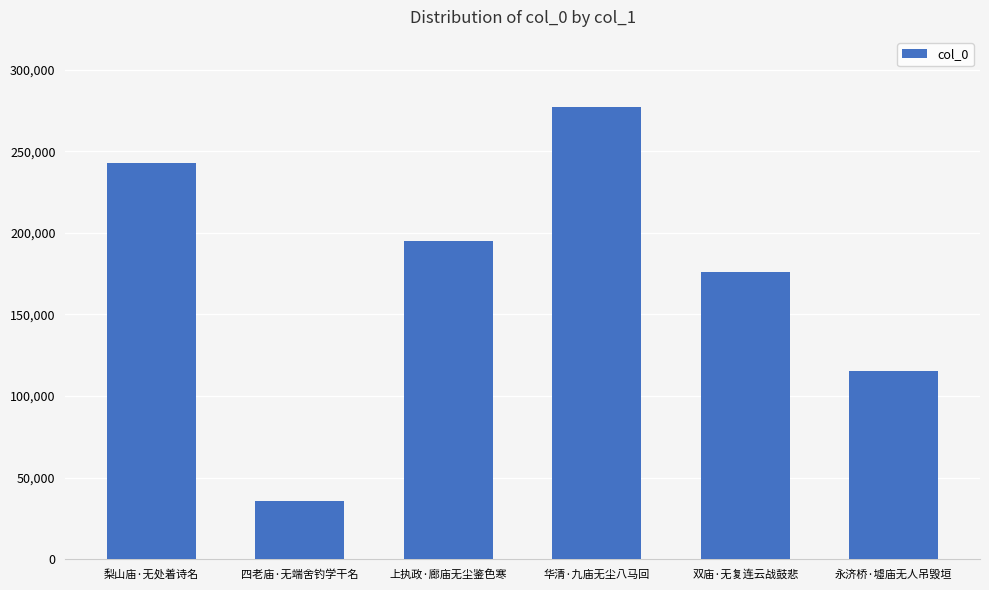

Rank the categories by value from lowest to highest.

四老庙·无端舍钓学干名, 永济桥·墟庙无人吊毁垣, 双庙·无复连云战鼓悲, 上执政·廊庙无尘鉴色寒, 梨山庙·无处着诗名, 华清·九庙无尘八马回